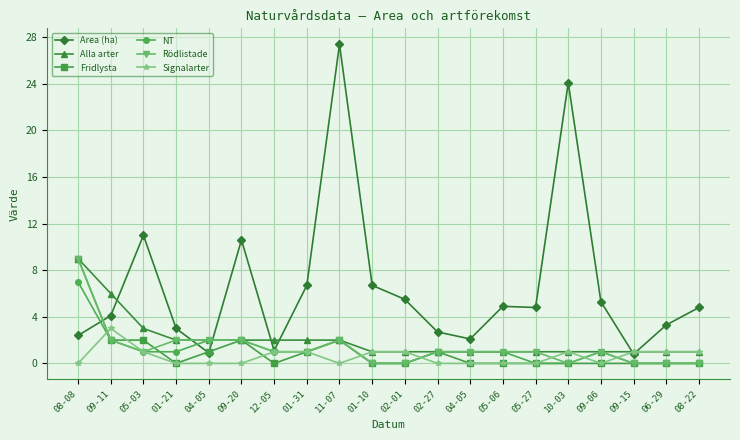

What is the difference between the highest and lowest values at 09-15?

1.0